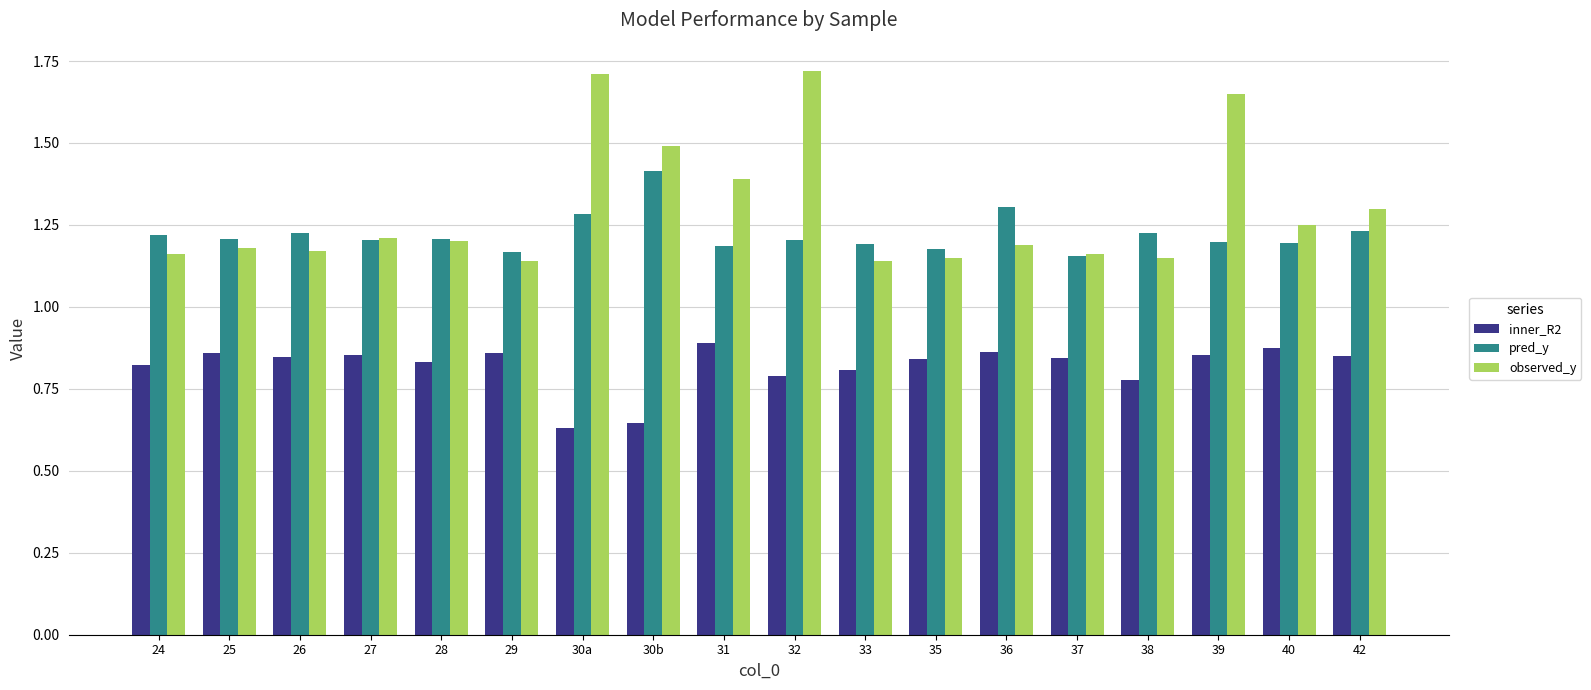

Is it true that pred_y equals 1.6 at 27?

False